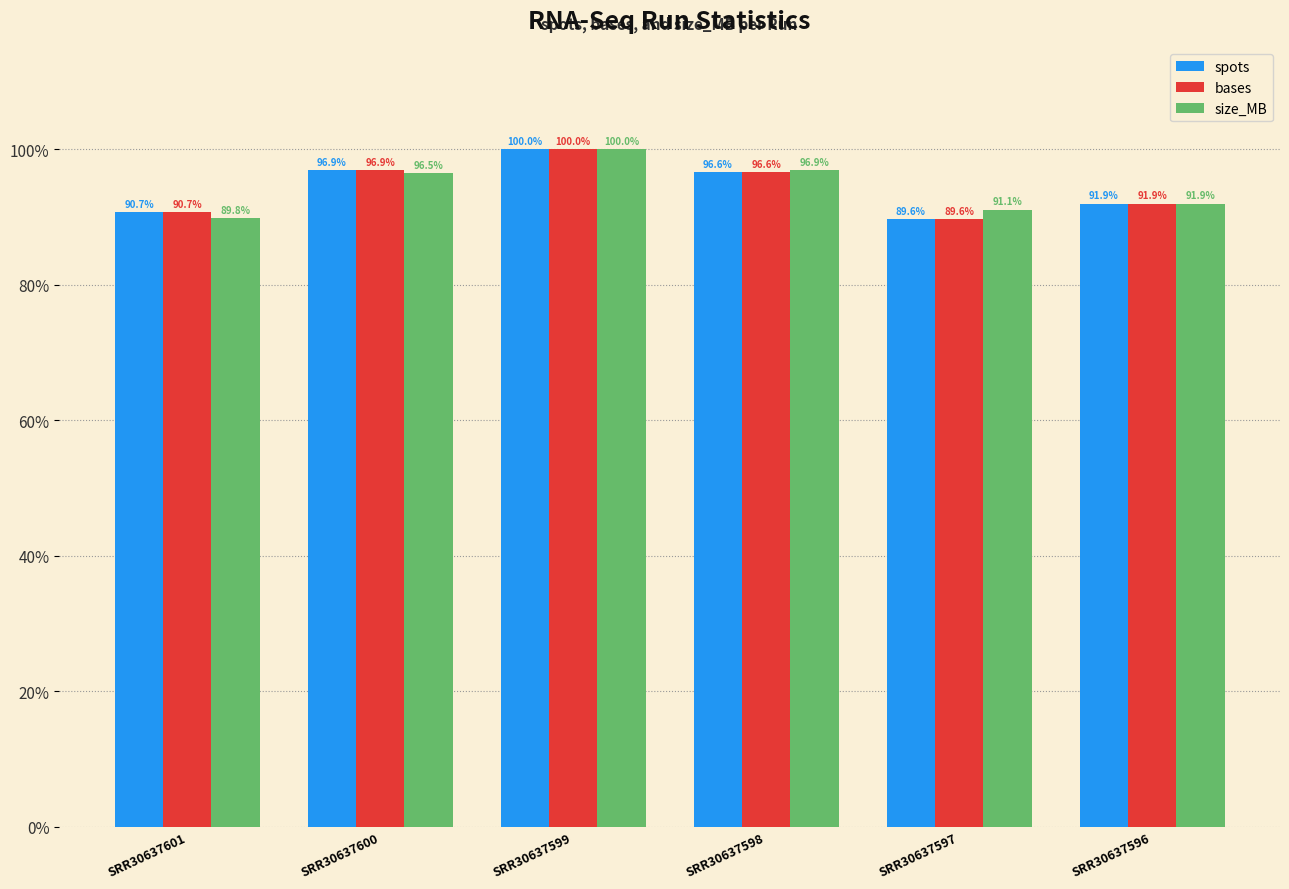

Read the spots value at SRR30637596.

91.9